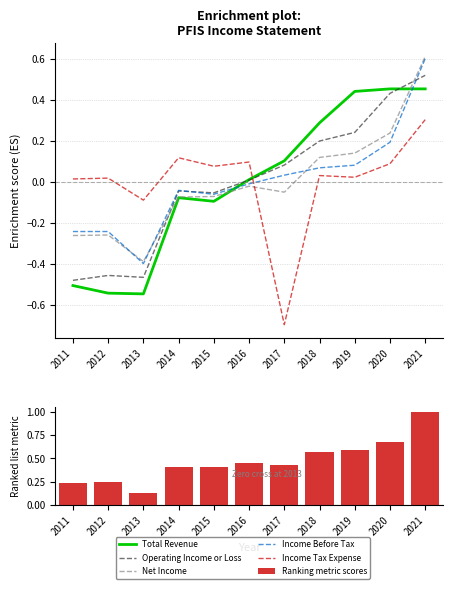

What is the difference between the second highest and second lowest values in the Net Income series?

0.5